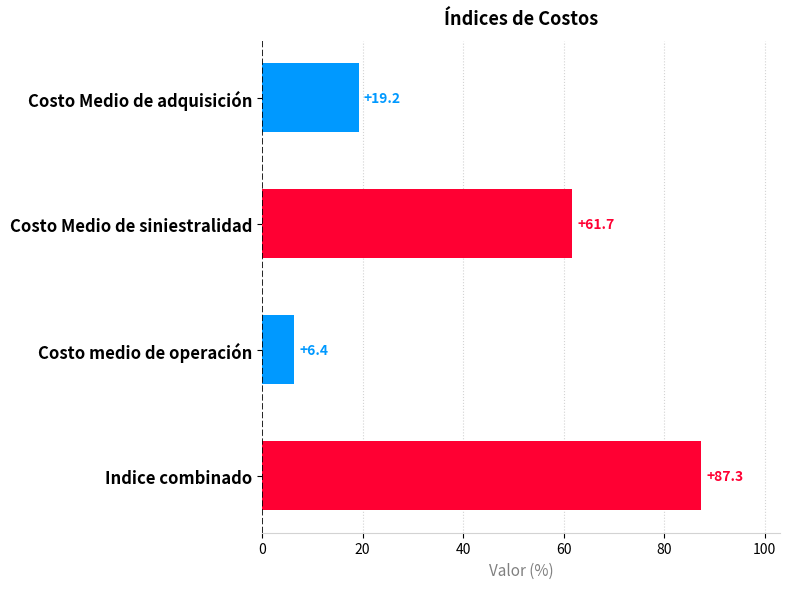

How many bars are there in total?

4